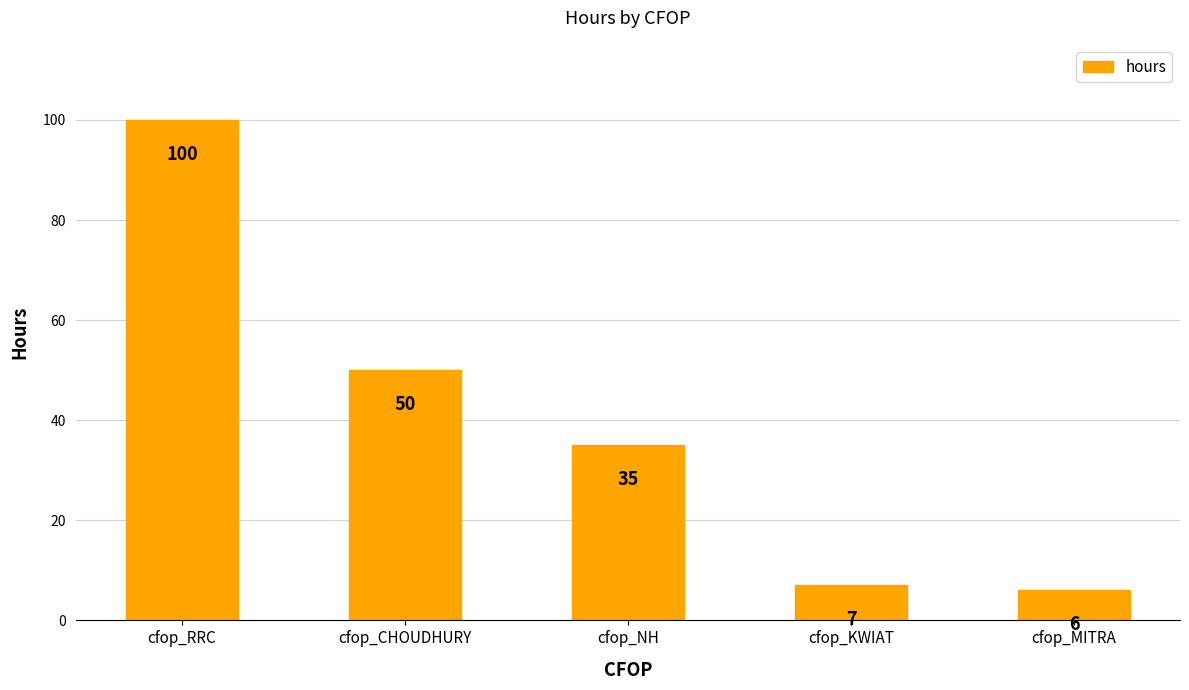

The value at cfop_NH is 35. True or false?

True